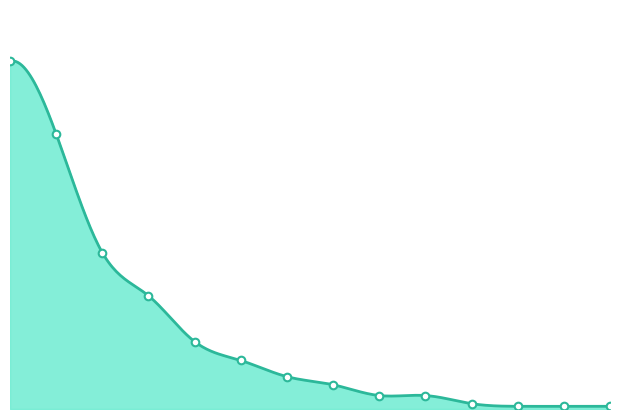

Does the chart have visible grid lines?

No